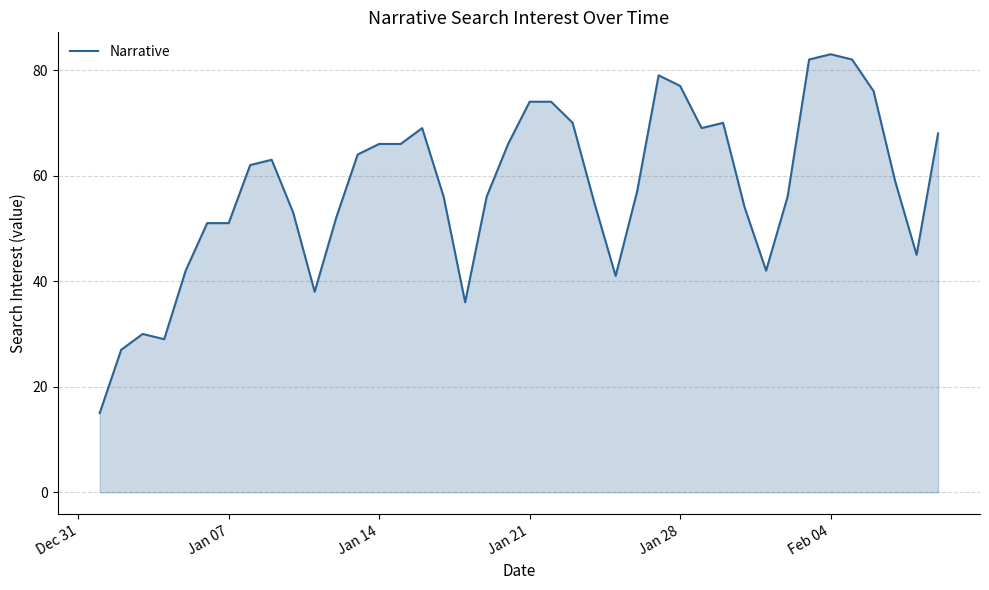

What is the greatest value displayed?

83